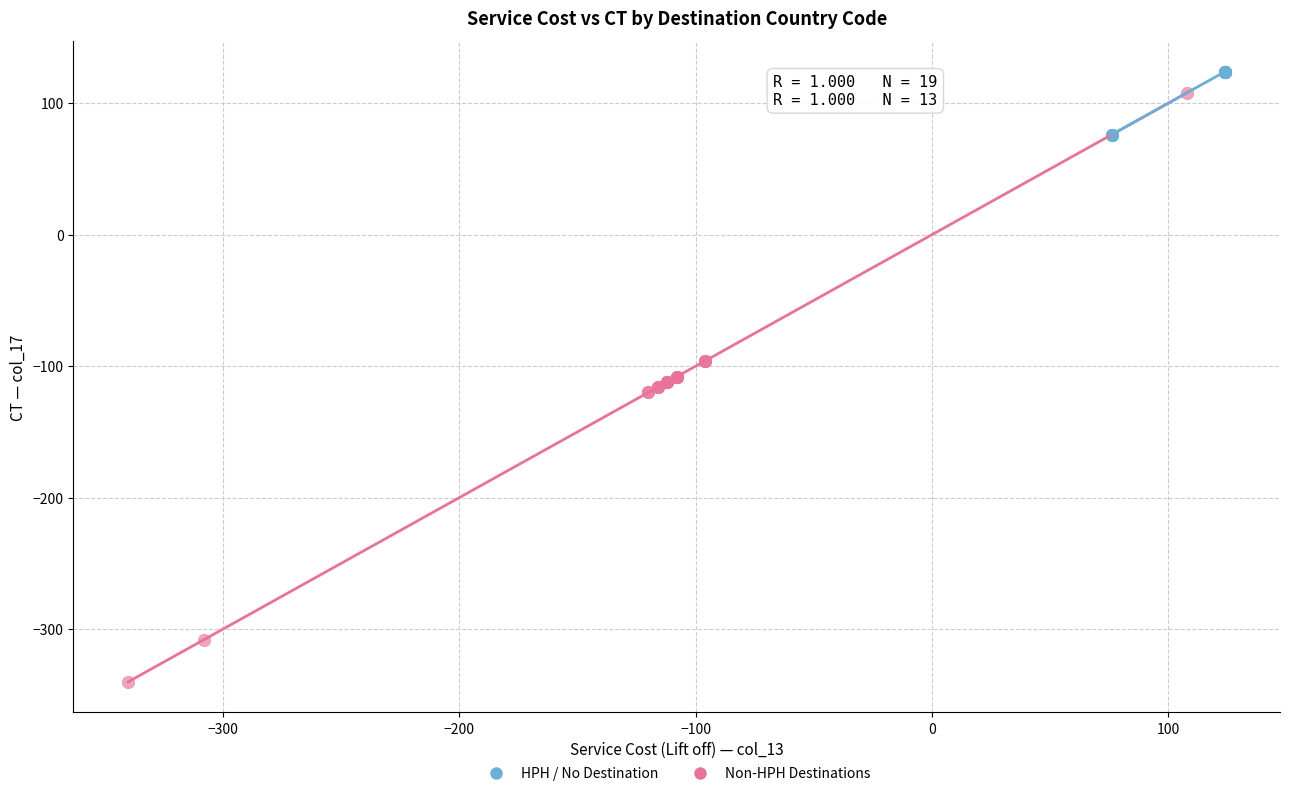

What are all the series names shown in the legend?

HPH / No Destination, Non-HPH Destinations